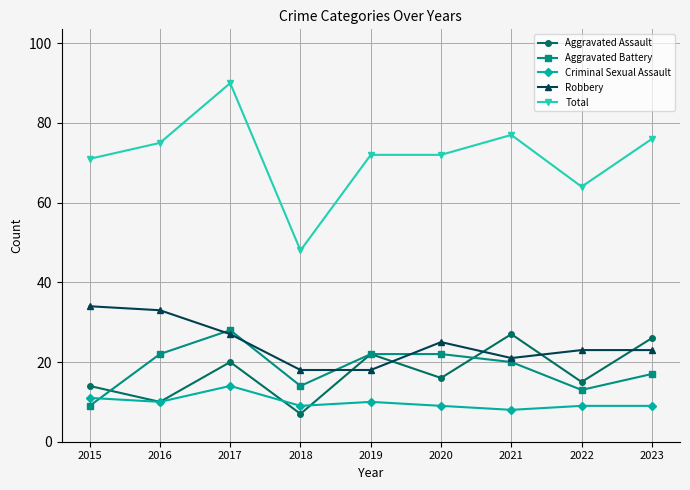

How many interior local valleys does the Aggravated Assault series have?

4